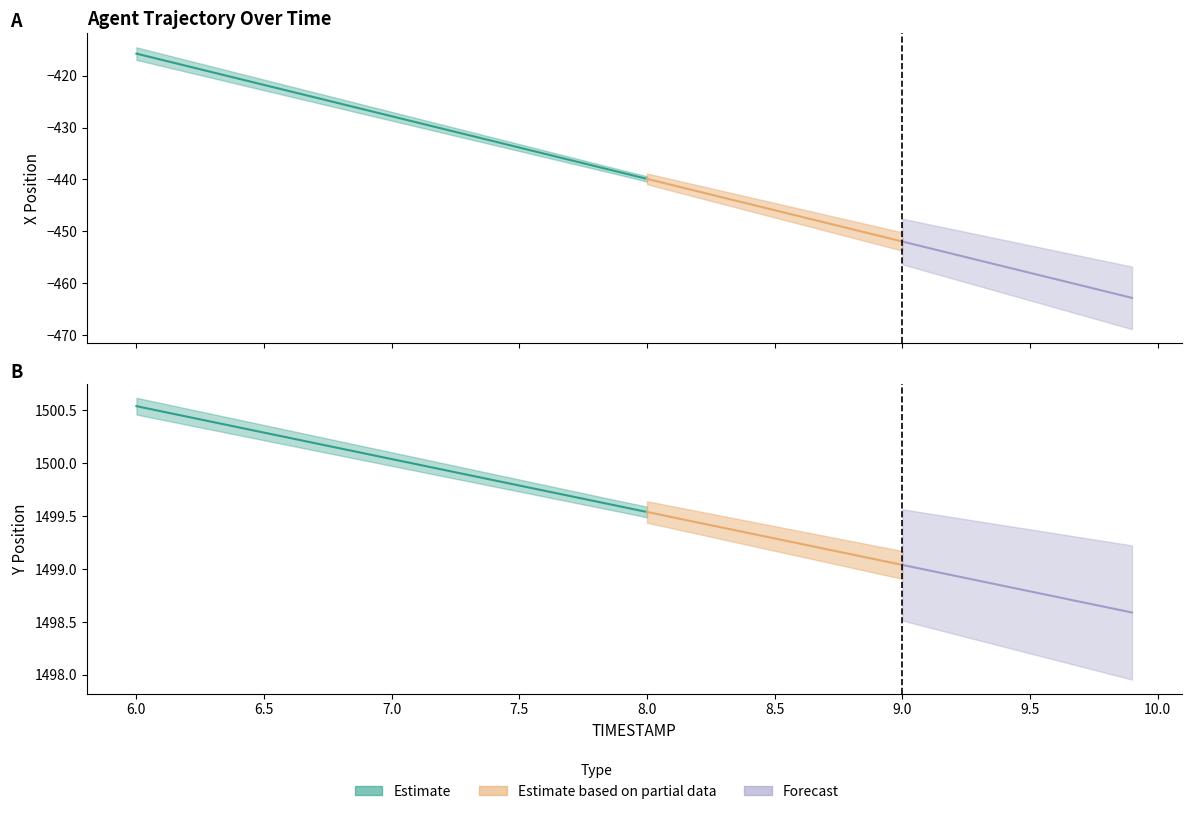

Where is TIMESTAMP nearest to the value 7?

7.0